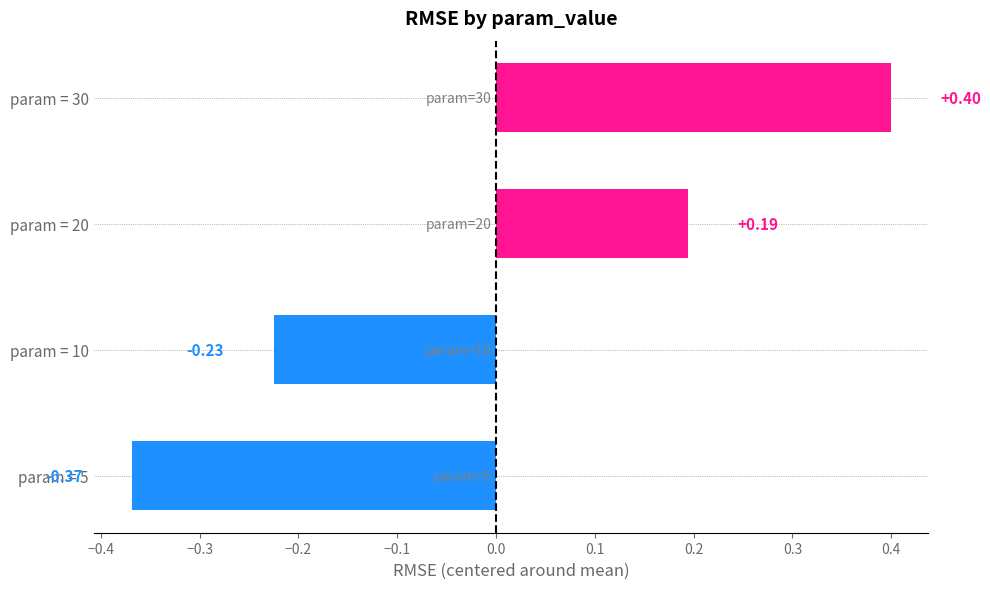

Which has a higher value, param = 5 or param = 10?

param = 10